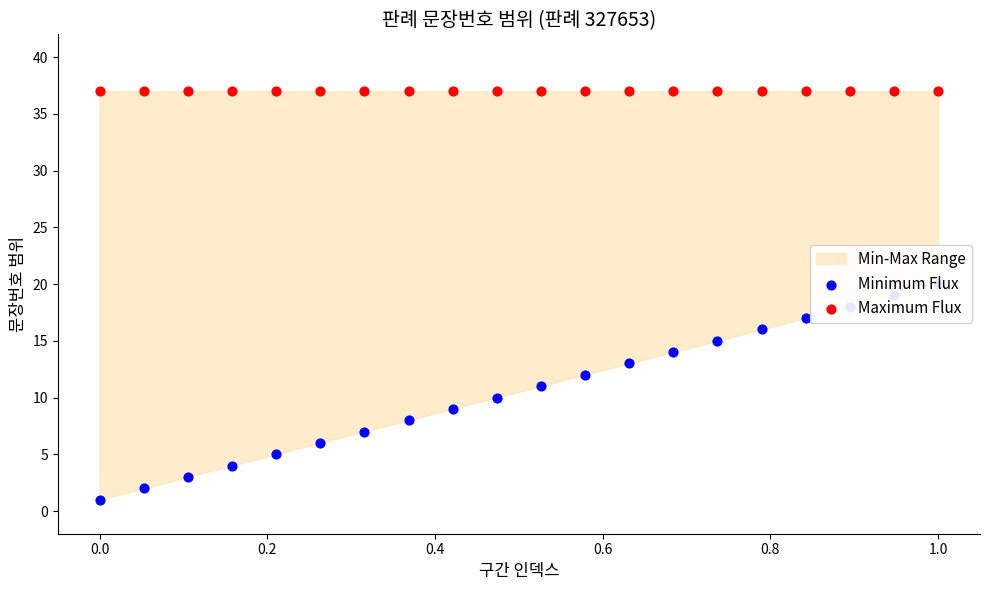

Which series reaches the maximum Y coordinate?

Maximum Flux